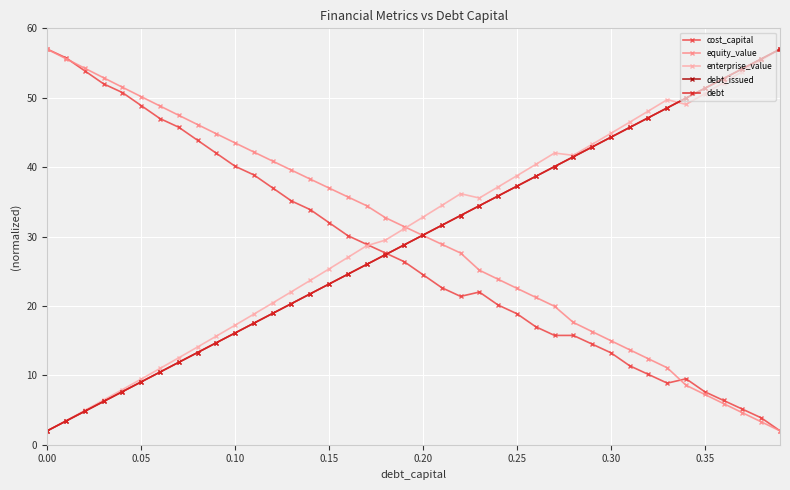

What is the maximum value shown in the chart?

57.0